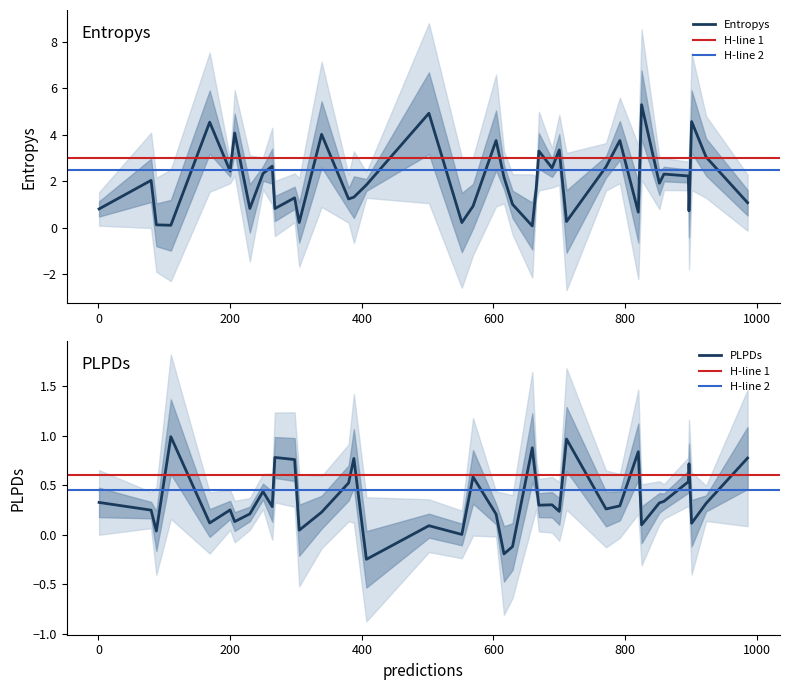

Reading right to left, list all the values displayed in this chart.

entropys: 230=0.8	771=2.6	169=4.5	629=1.0	1=0.8	569=0.9	986=1.1	689=2.6	200=2.4	665=1.7	264=2.7	700=3.4	110=0.1	502=4.9	852=1.9	268=0.8	388=1.3	339=4.0	250=2.3	820=0.7	859=2.3	407=1.8	711=0.3	305=0.2	616=2.2	896=2.2	552=0.2	298=1.3	901=4.6	207=4.1	88=0.1	825=5.3	923=3.0	380=1.2	604=3.8	792=3.8	80=2.0	897=0.7	669=3.3	659=0.1
plpds: 230=0.2	771=0.3	169=0.1	629=-0.1	1=0.3	569=0.6	986=0.8	689=0.3	200=0.2	665=0.5	264=0.3	700=0.2	110=1.0	502=0.1	852=0.3	268=0.8	388=0.8	339=0.2	250=0.4	820=0.8	859=0.3	407=-0.2	711=1.0	305=0.0	616=-0.2	896=0.5	552=0.0	298=0.8	901=0.1	207=0.1	88=0.0	825=0.1	923=0.3	380=0.5	604=0.2	792=0.3	80=0.2	897=0.7	669=0.3	659=0.9